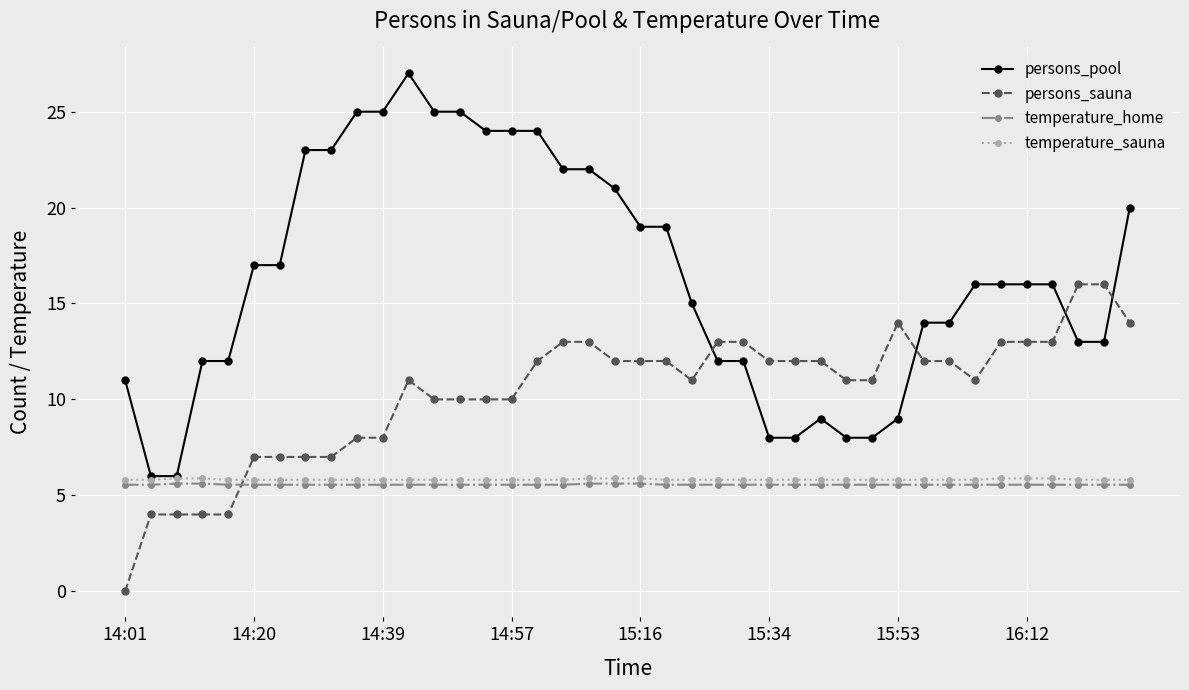

What is the value of the persons_sauna point at the 31st from the left?

14.0